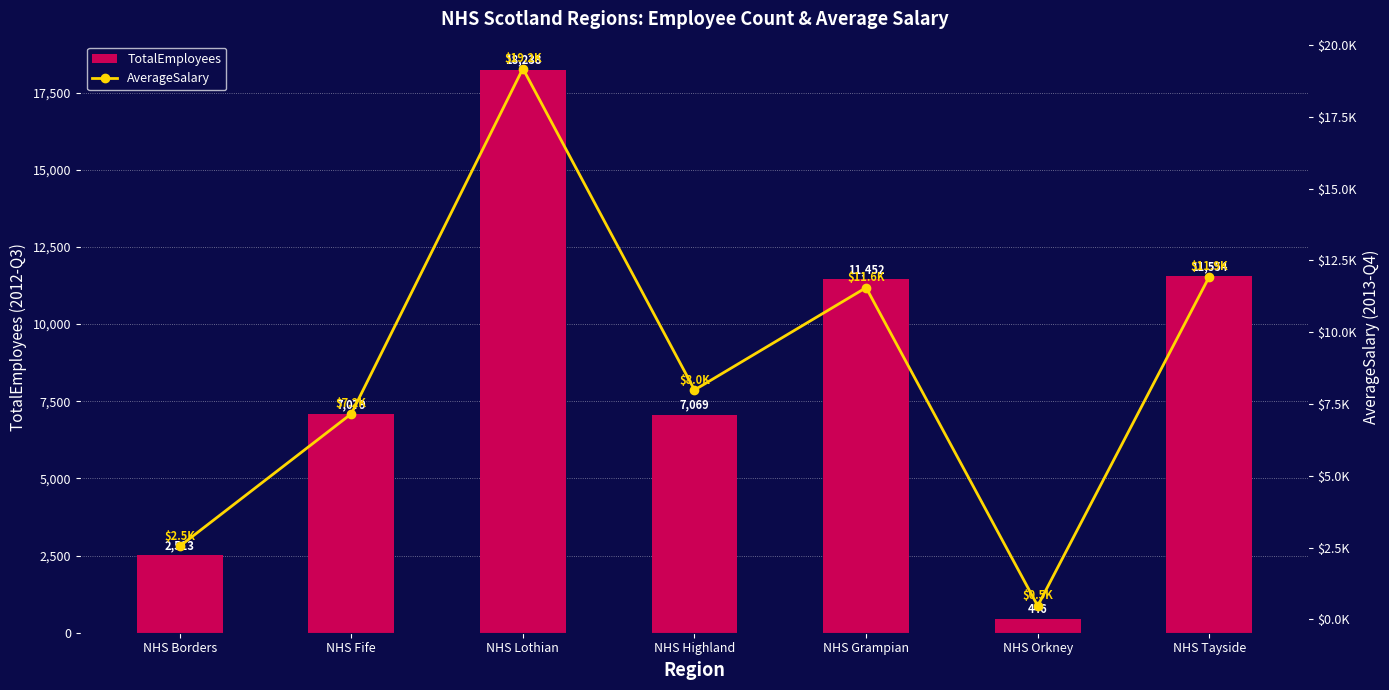

At which label is TotalEmployees closest to 9342?

NHS Grampian